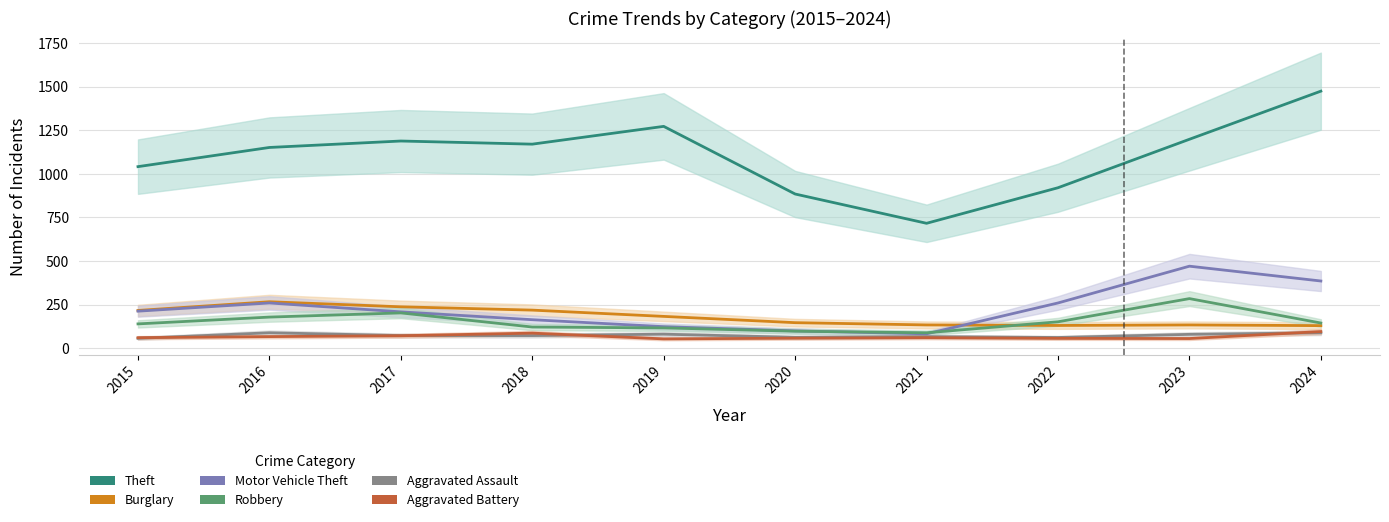

What is the value of the Motor Vehicle Theft point at the 10th from the left?

385